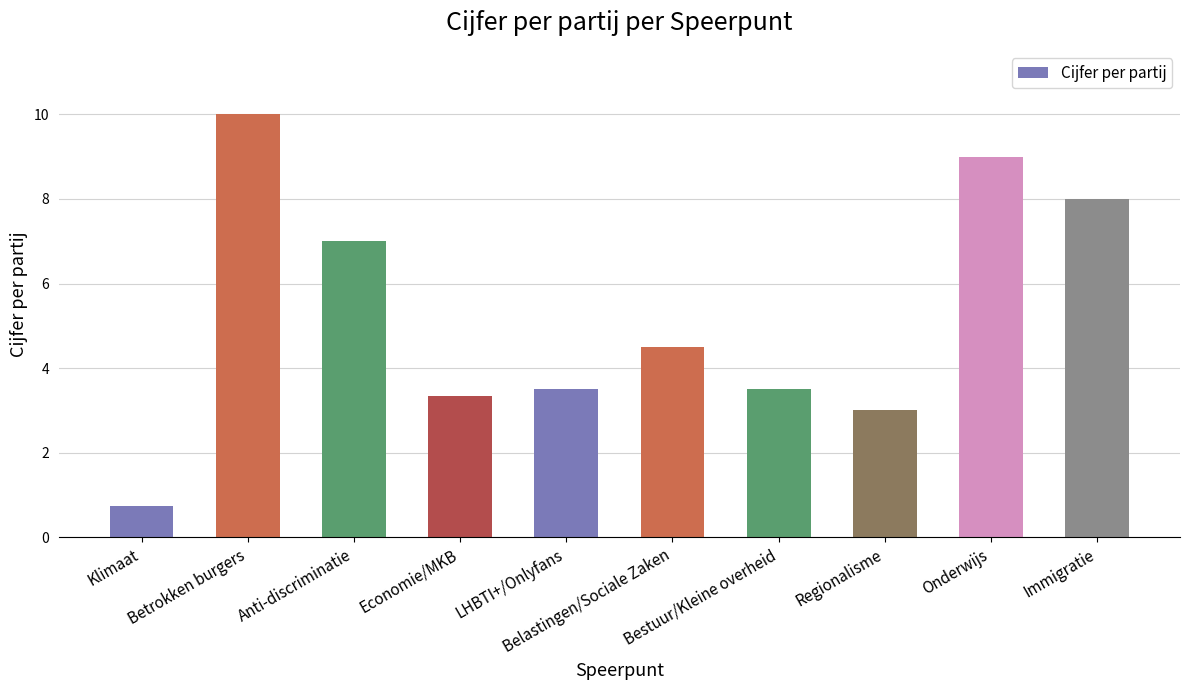

Count the number of categories in the chart.

10